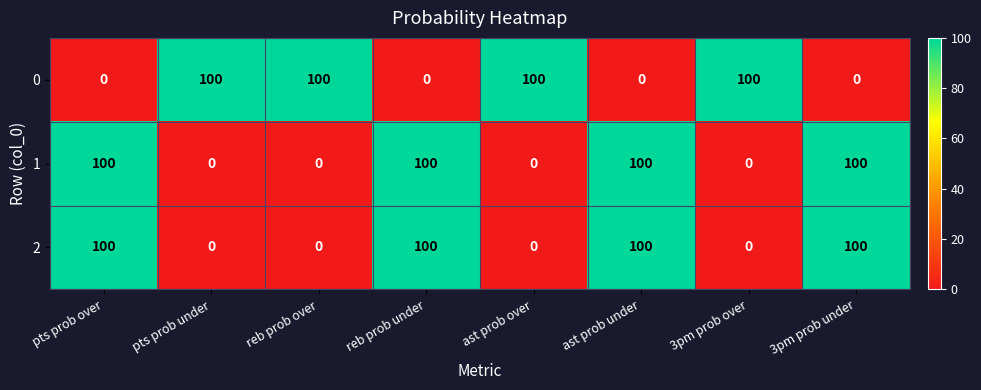

What is the maximum value for 1?

100